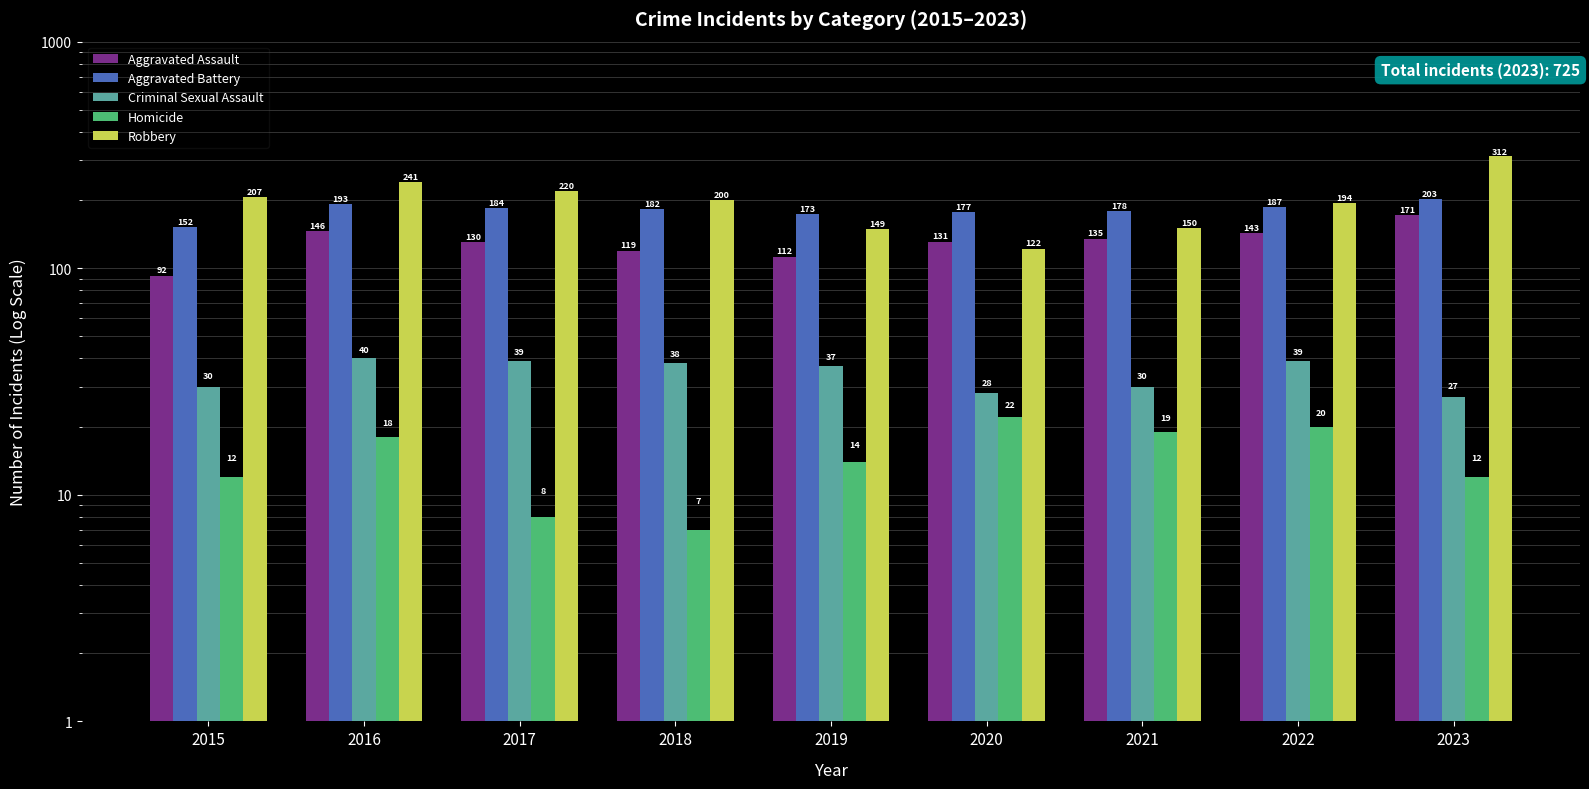

The value of Aggravated Battery at 2017 is 184. True or false?

True